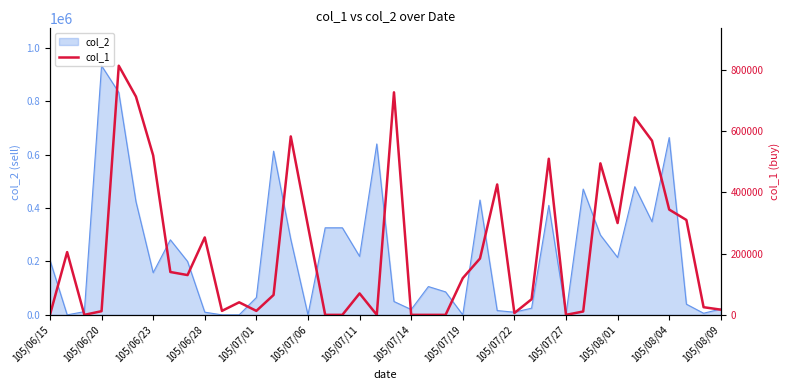

What is the value of the 25th point from the left?

120000